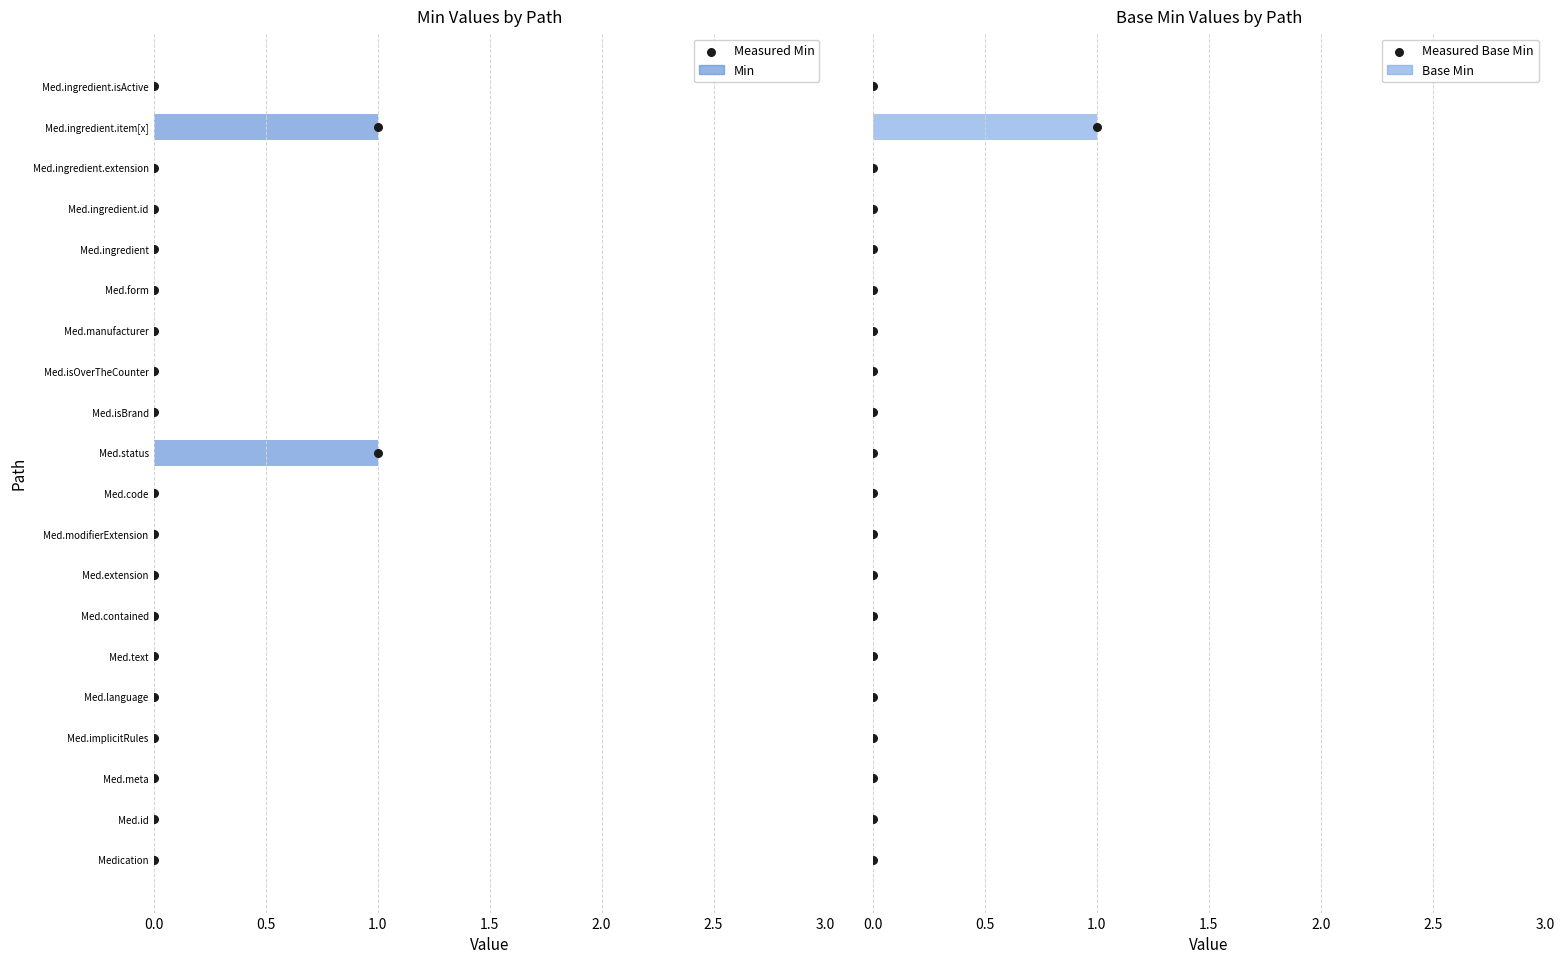

Which series contains the highest Y value?

Measured Min